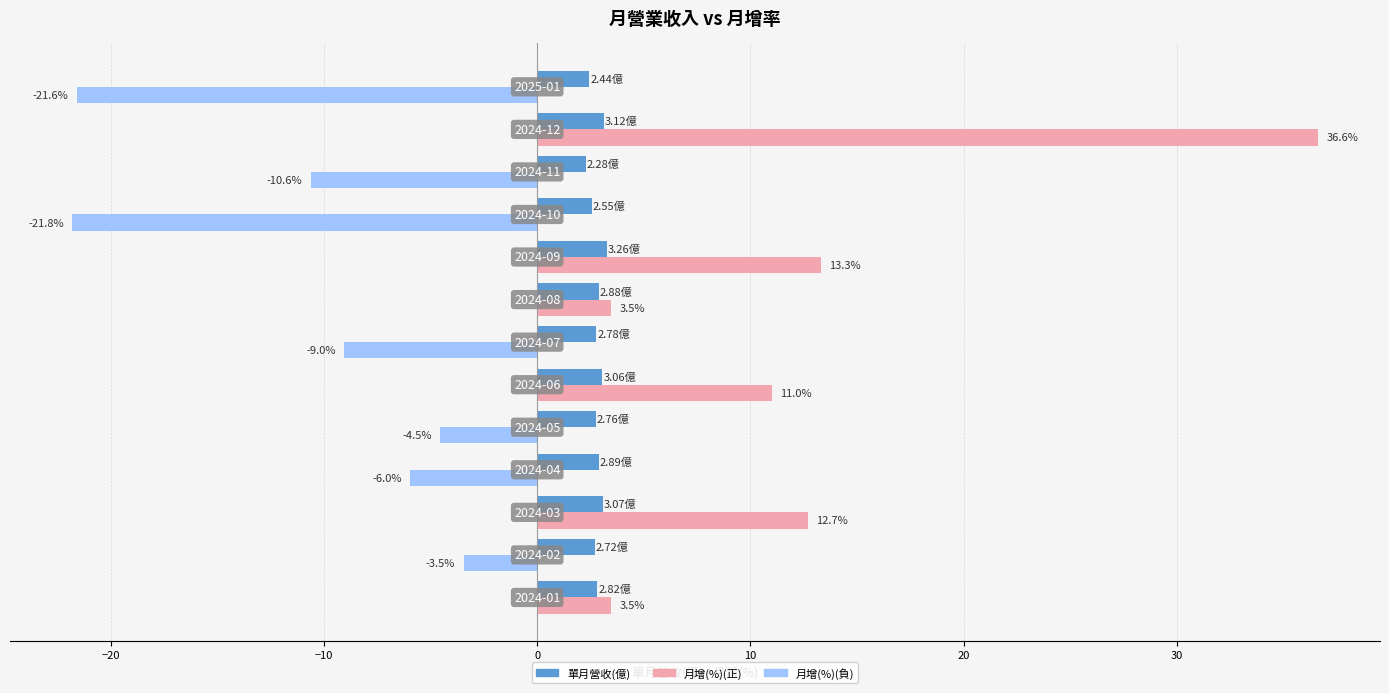

How many data points does each series have?

13